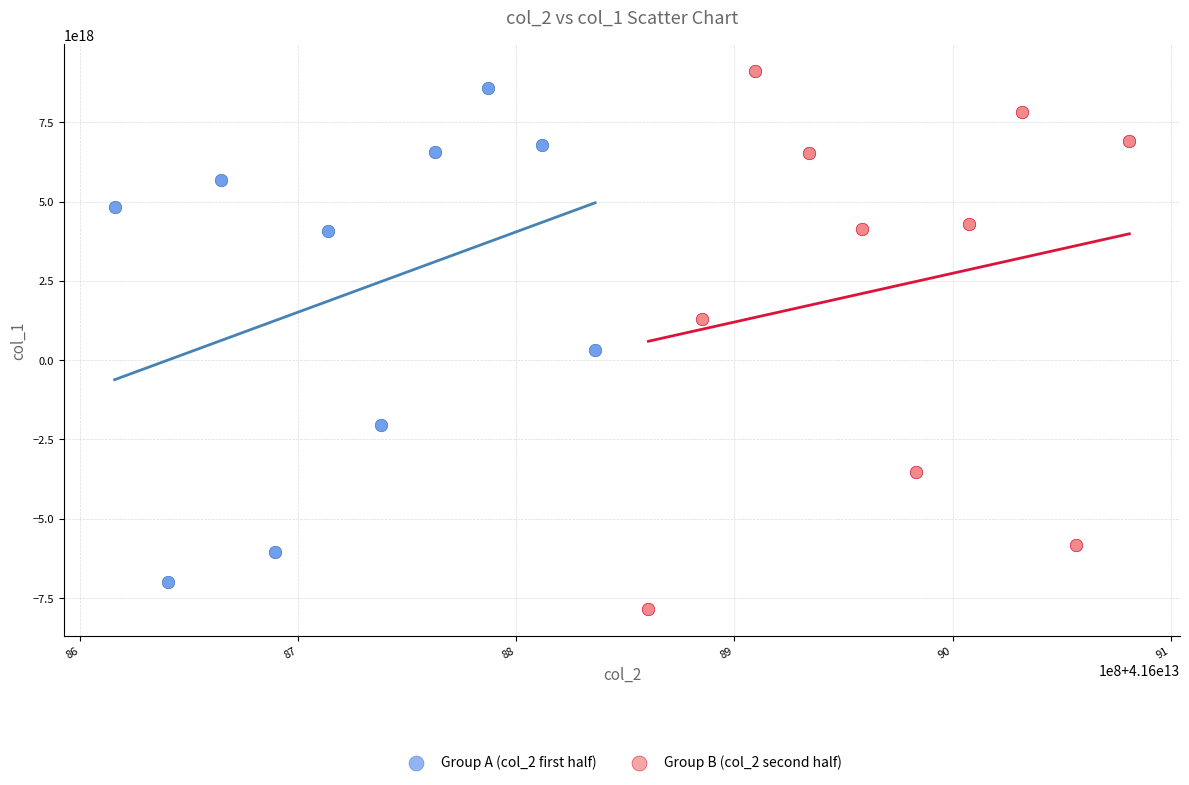

Which series reaches the maximum Y coordinate?

Group B (col_2 second half)